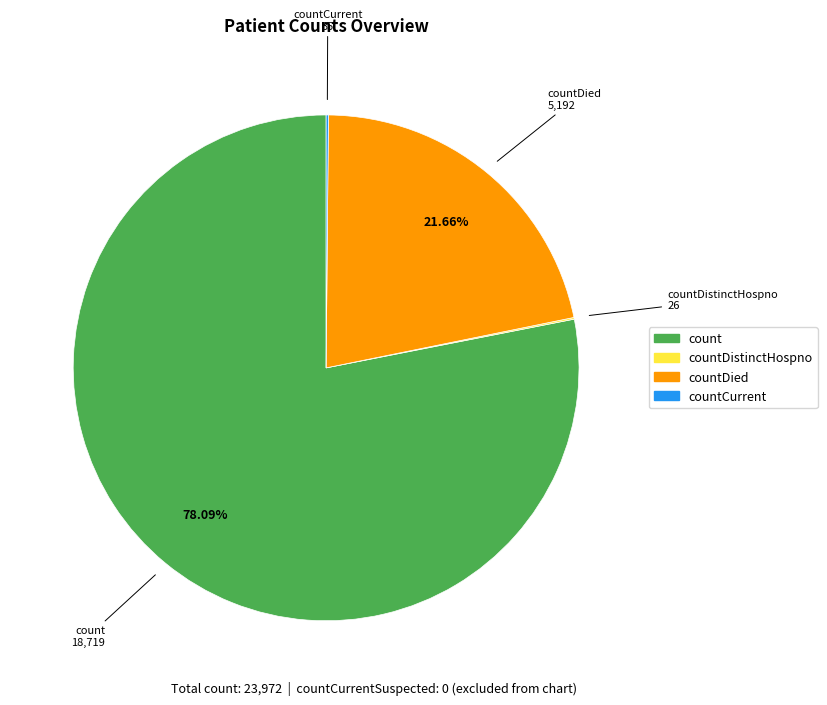

What is the largest slice in the pie chart?

count